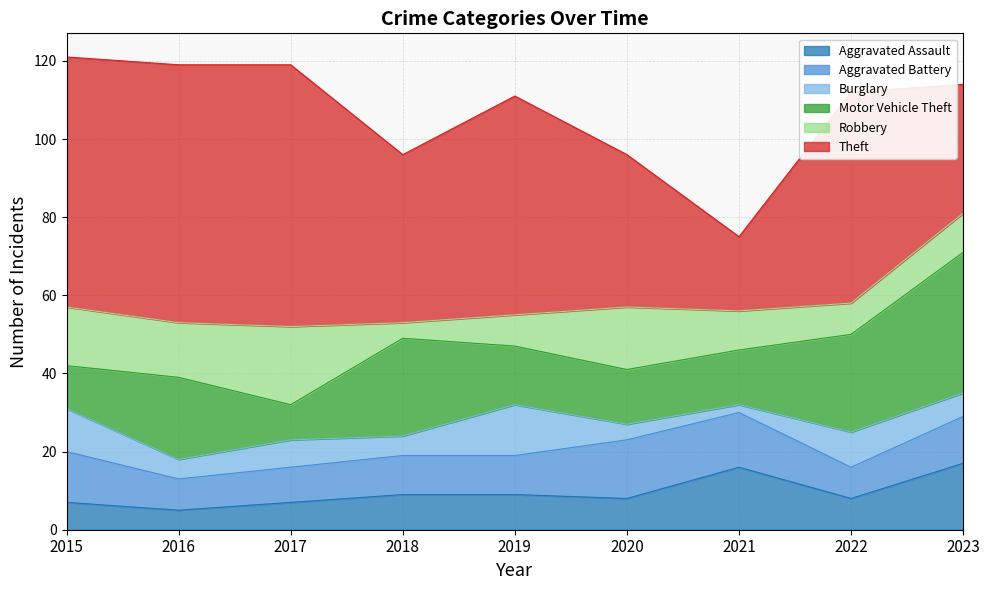

The Motor Vehicle Theft series shows 11 at 2023. True or false?

False